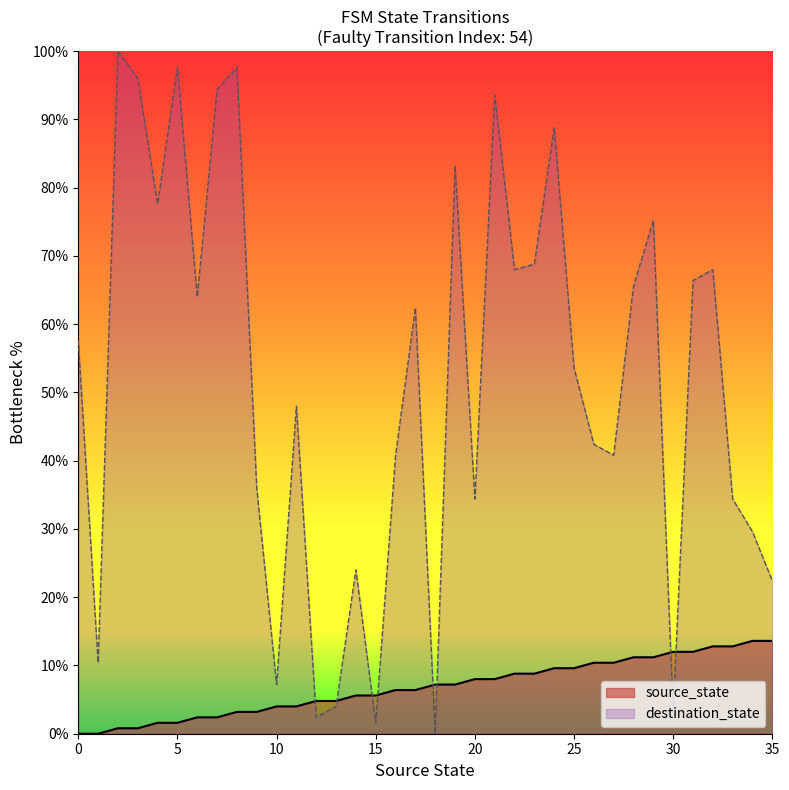

How many data points in source_state are less than 7?

18